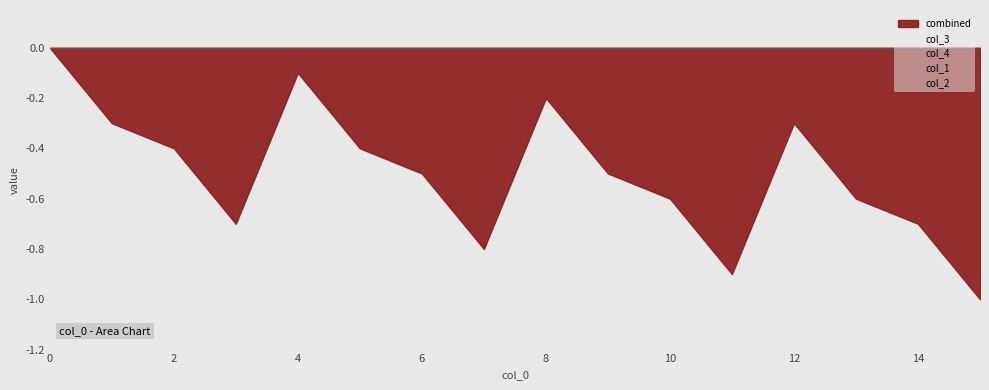

What is the sum of all col_4 values?

8